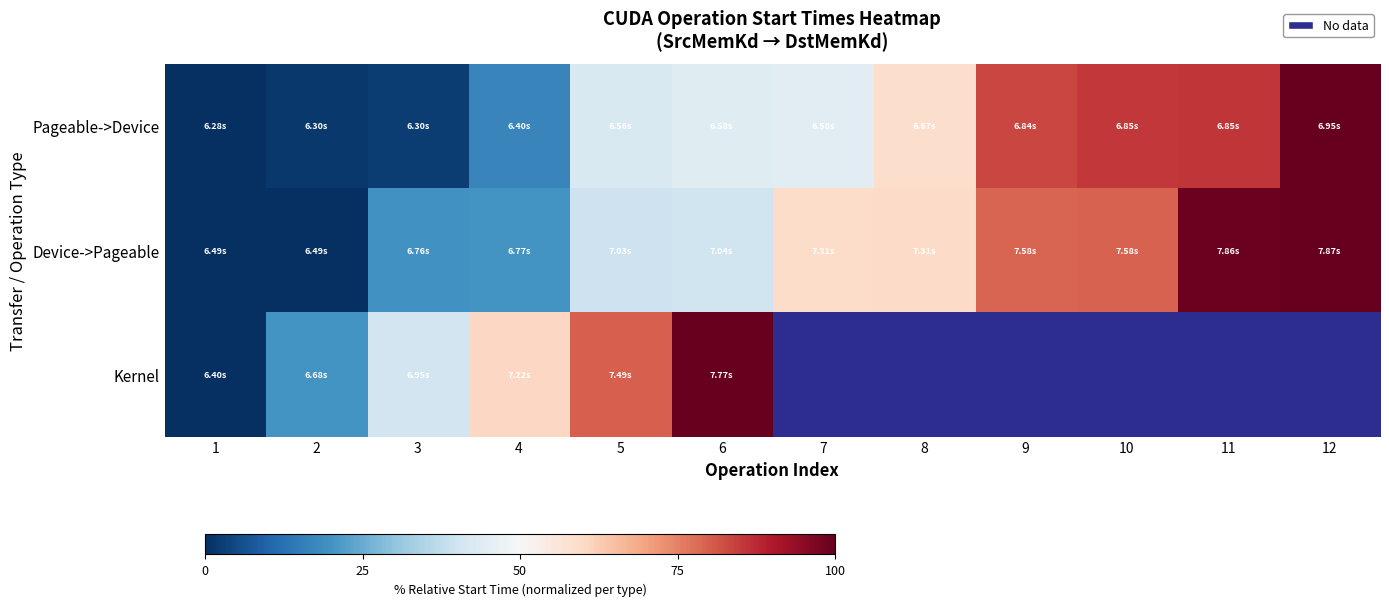

What is the sum of the Pageable->Device values at 2 and 5?

44.1